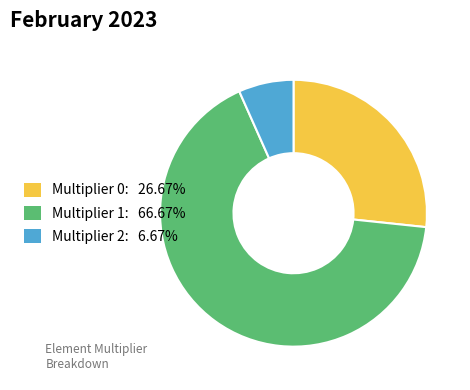

Does Multiplier 2: 6.67% represent more than half of the total?

No